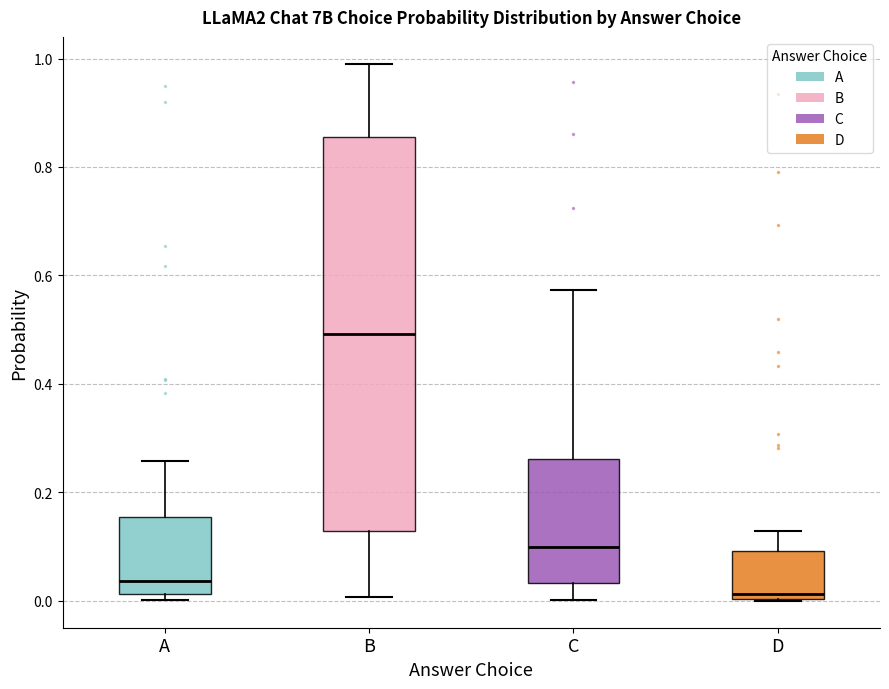

Comparing the boxes themselves (not the whiskers), which one is the tallest?

B